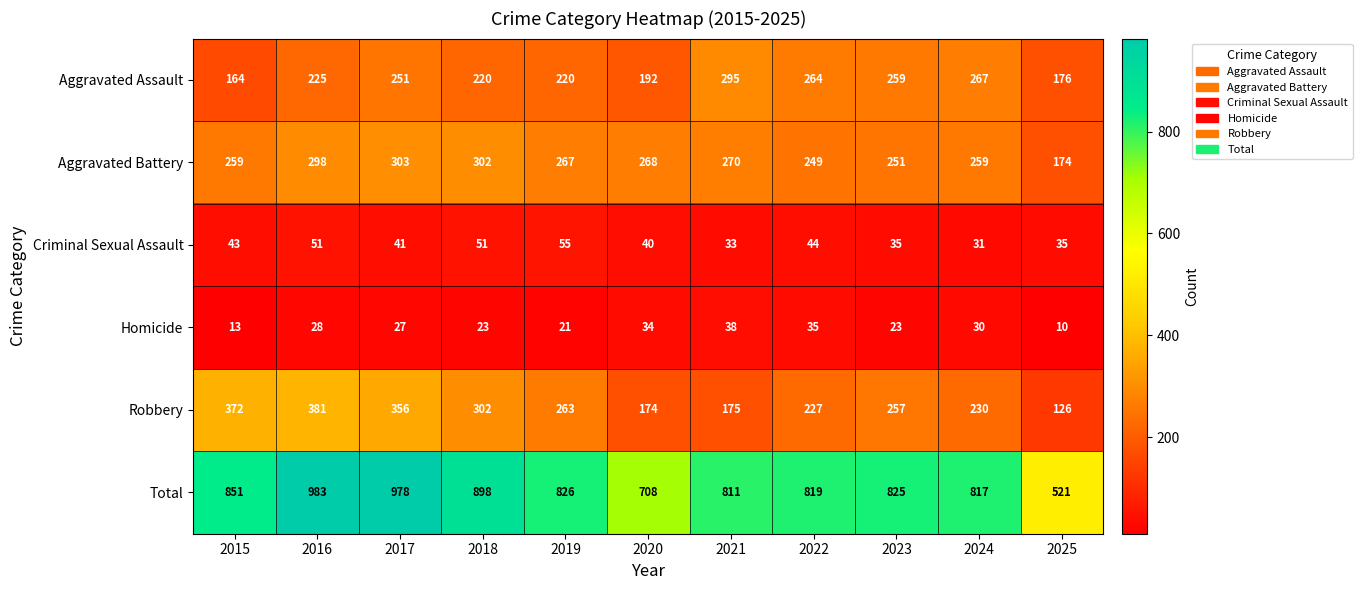

What is the difference between the second highest and second lowest values in the Robbery series?

198